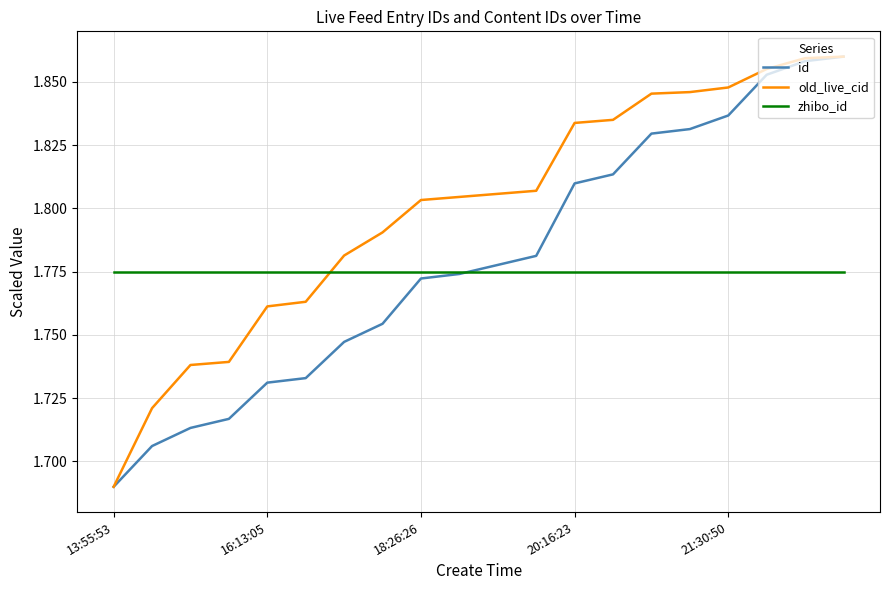

Which series has the largest total across all categories?

old_live_cid